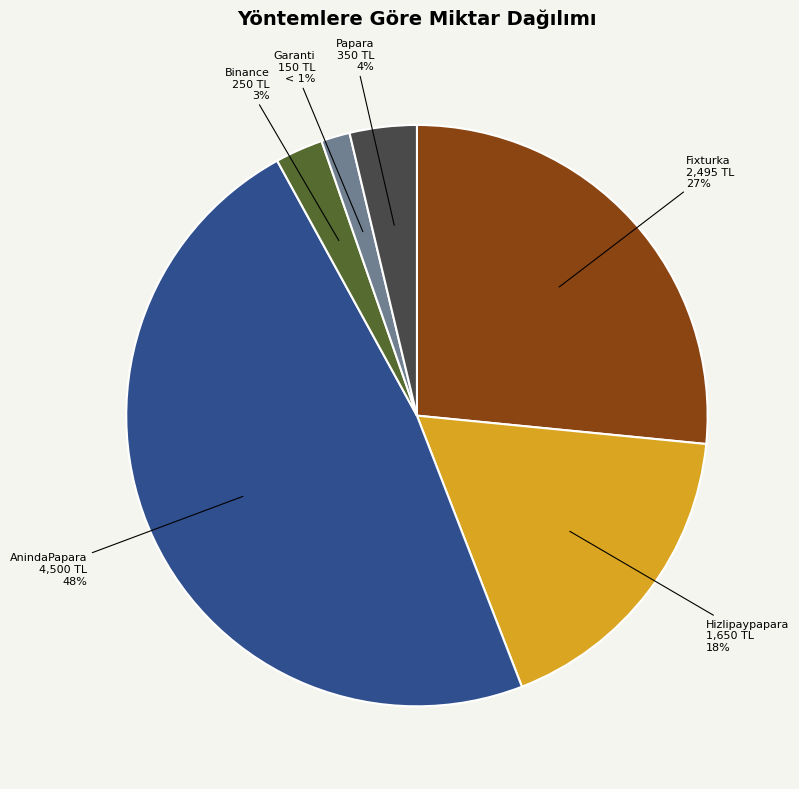

Which category has the smallest portion of the pie?

Garanti